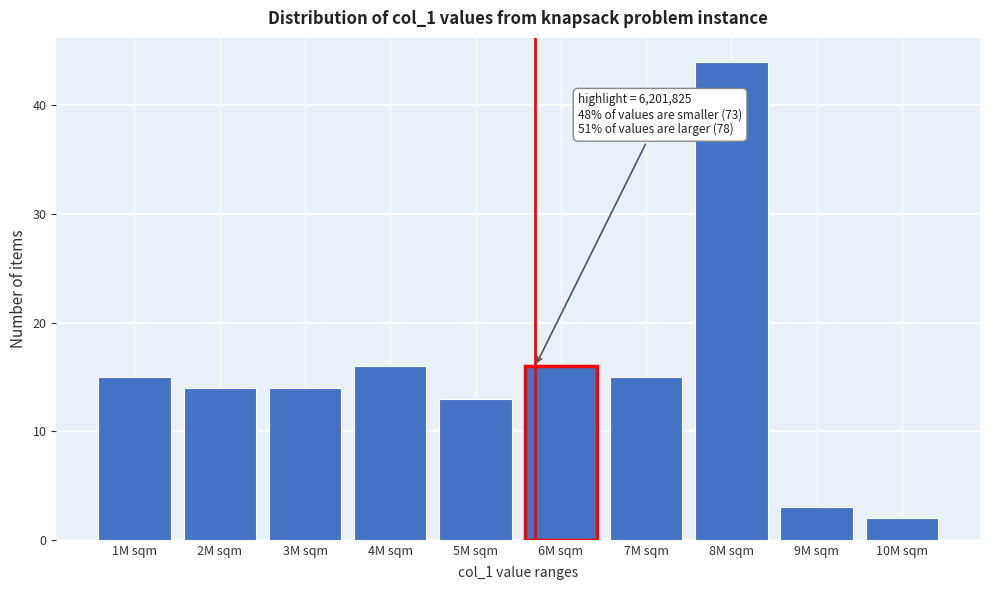

Reading right to left, extract all data points from this chart.

2	3	44	15	16	13	16	14	14	15